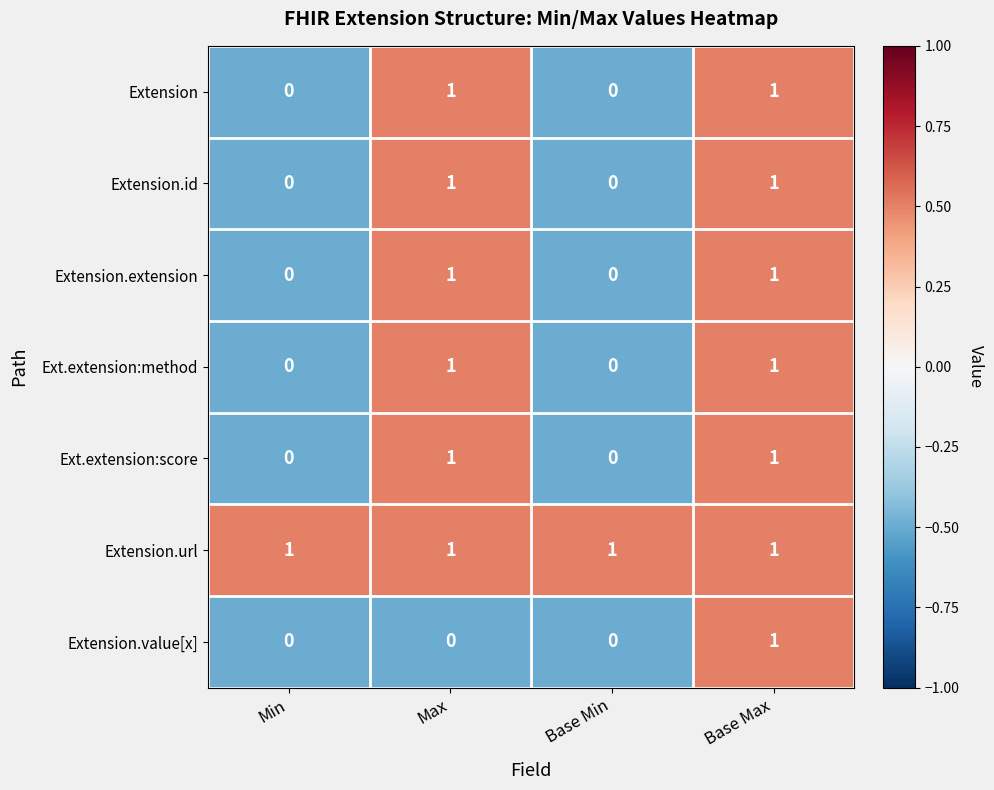

The Extension.value[x] series shows 0 at Max. True or false?

True